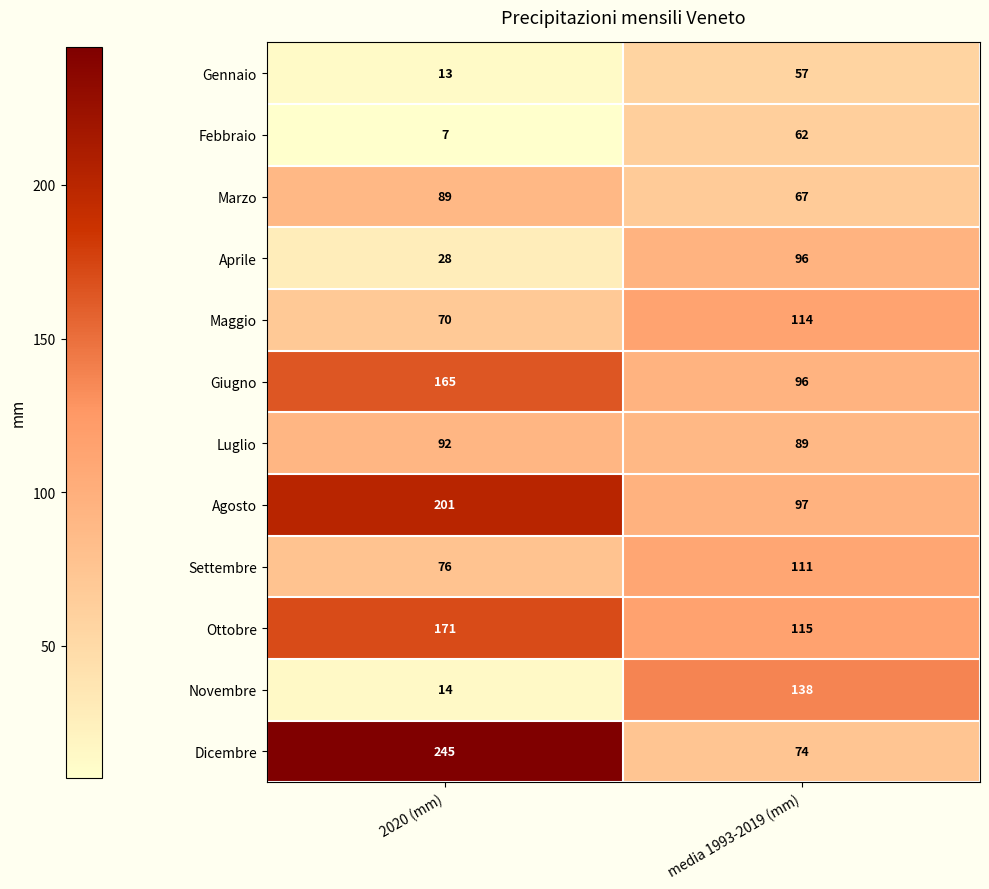

True or false: Agosto has a value of 162 at media 1993-2019 (mm).

False